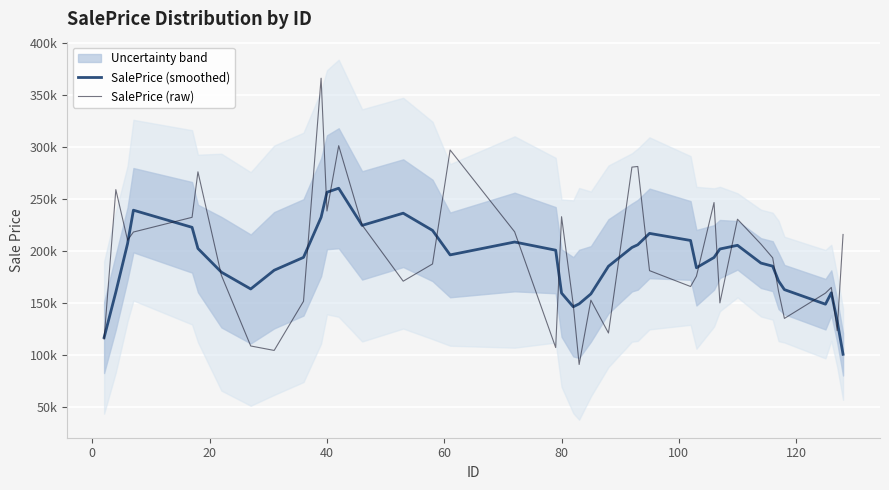

Rank the series by their maximum value, from lowest to highest.

SalePrice (smoothed), SalePrice (raw)